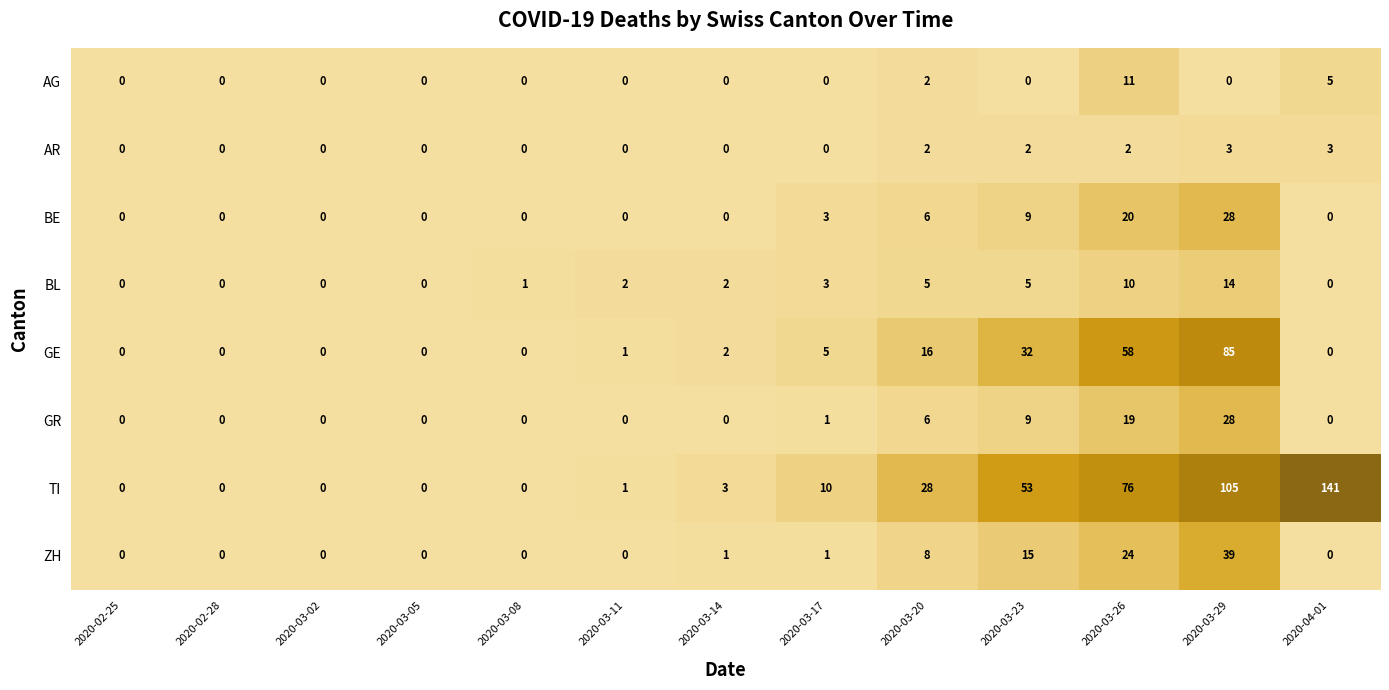

What is the sum of the TI values at 2020-03-26 and 2020-03-17?

86